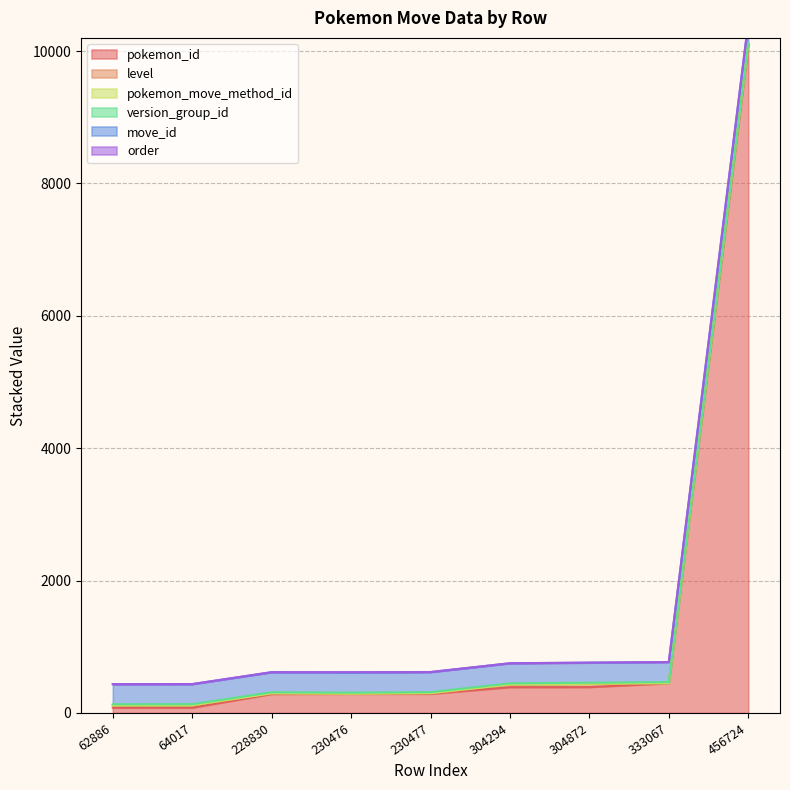

What is the value of the level point at the 2nd from the left?

36